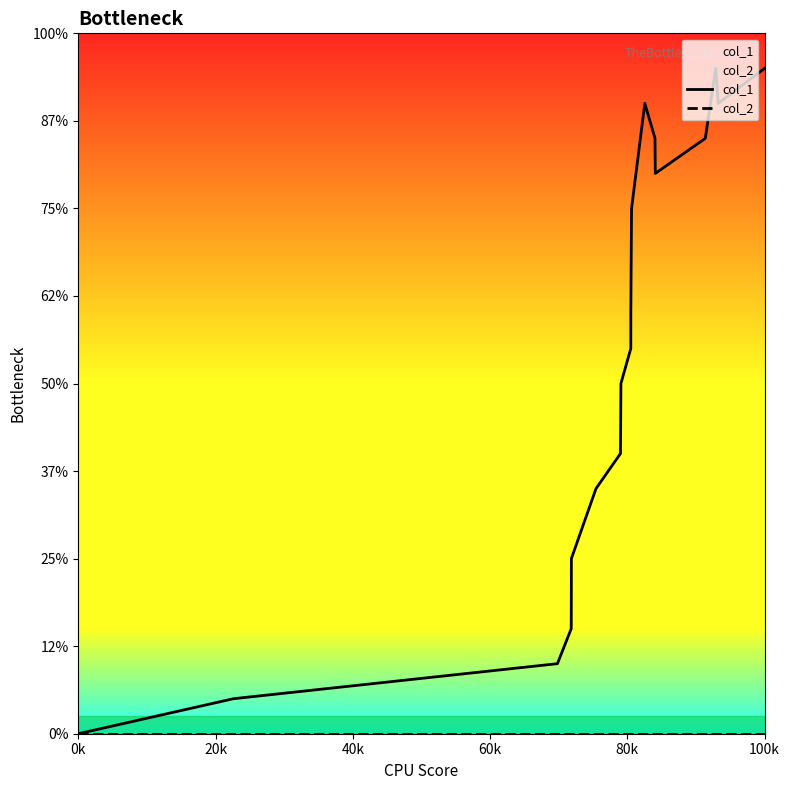

Does the chart display data point markers on the line(s)?

No